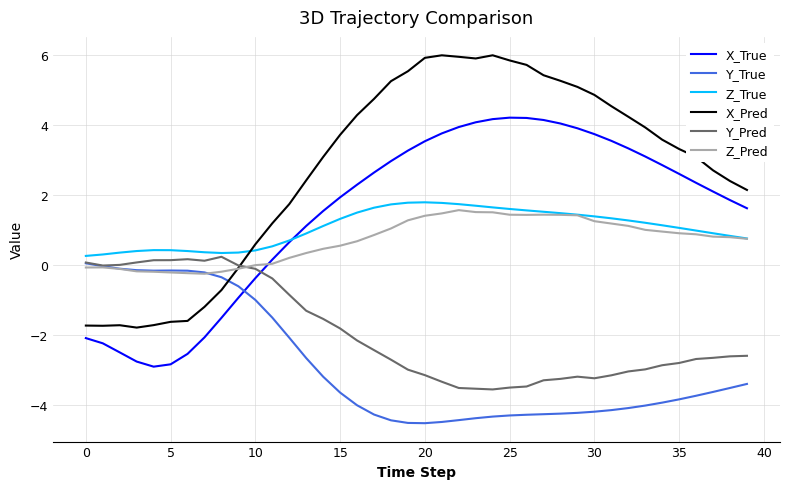

What are all the series names shown in the legend?

X_True, Y_True, Z_True, X_Pred, Y_Pred, Z_Pred